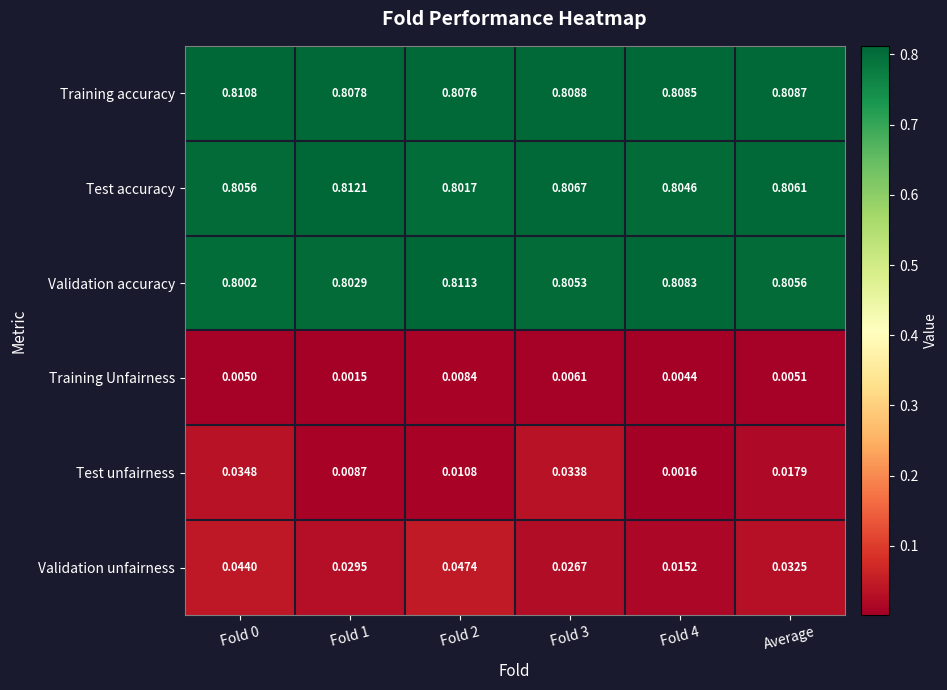

Which series has the largest range (max minus min)?

Test unfairness